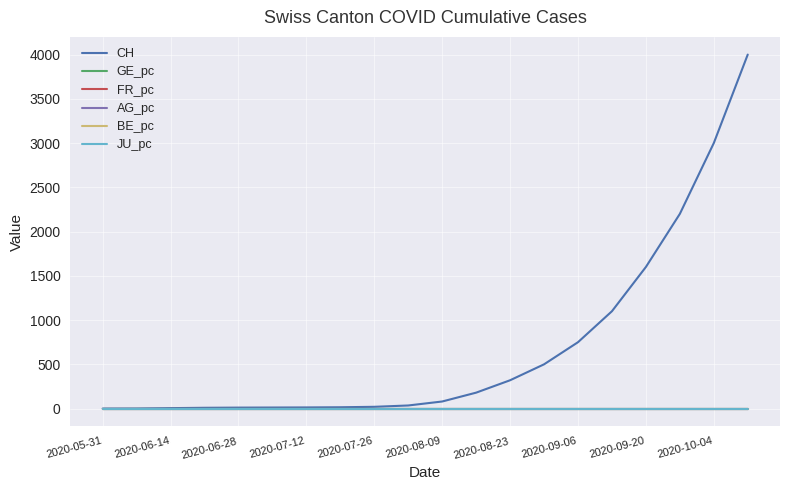

Which series has the largest total across all categories?

CH